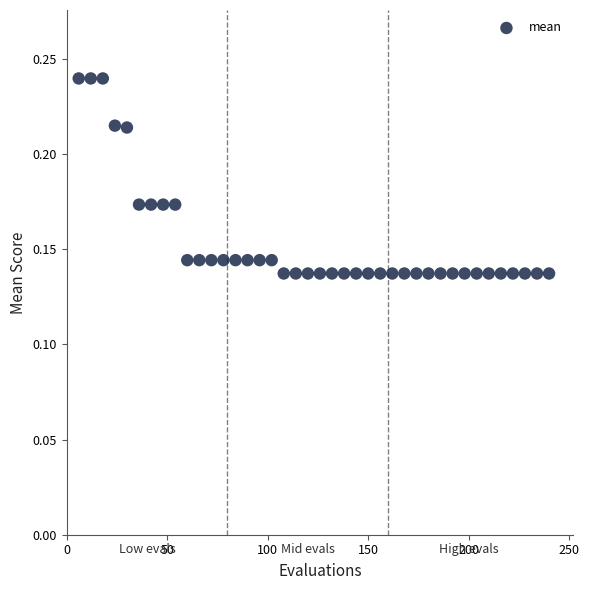

What is the range of X values (max minus min)?

234.0